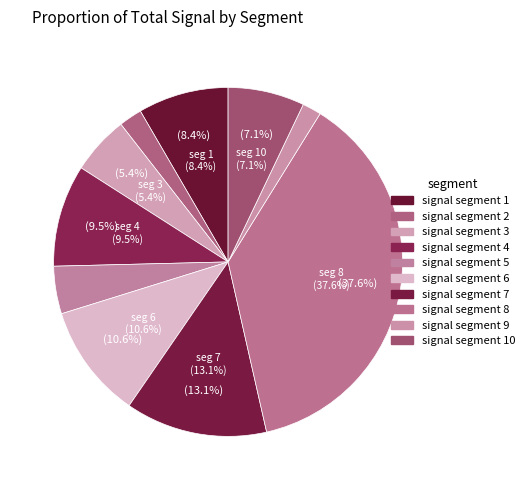

To the nearest percent, what is the difference between the largest and smallest slice percentages?

36%